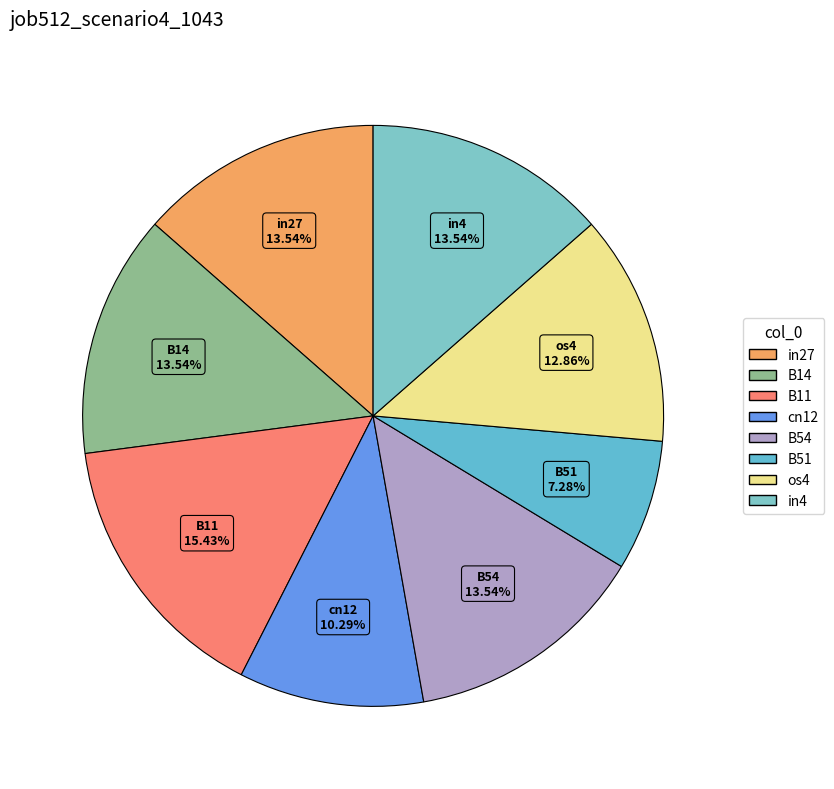

Which has a higher value, B51 or in27?

in27